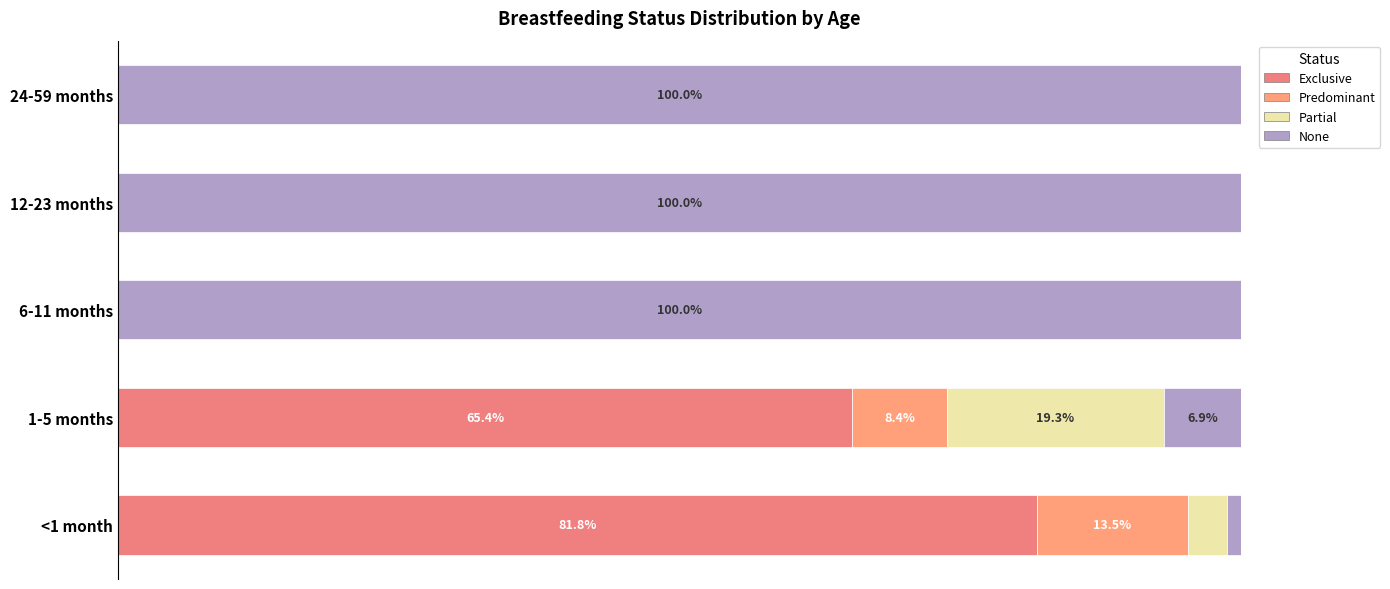

What is the difference between the maximum and minimum values in the None series?

1.0